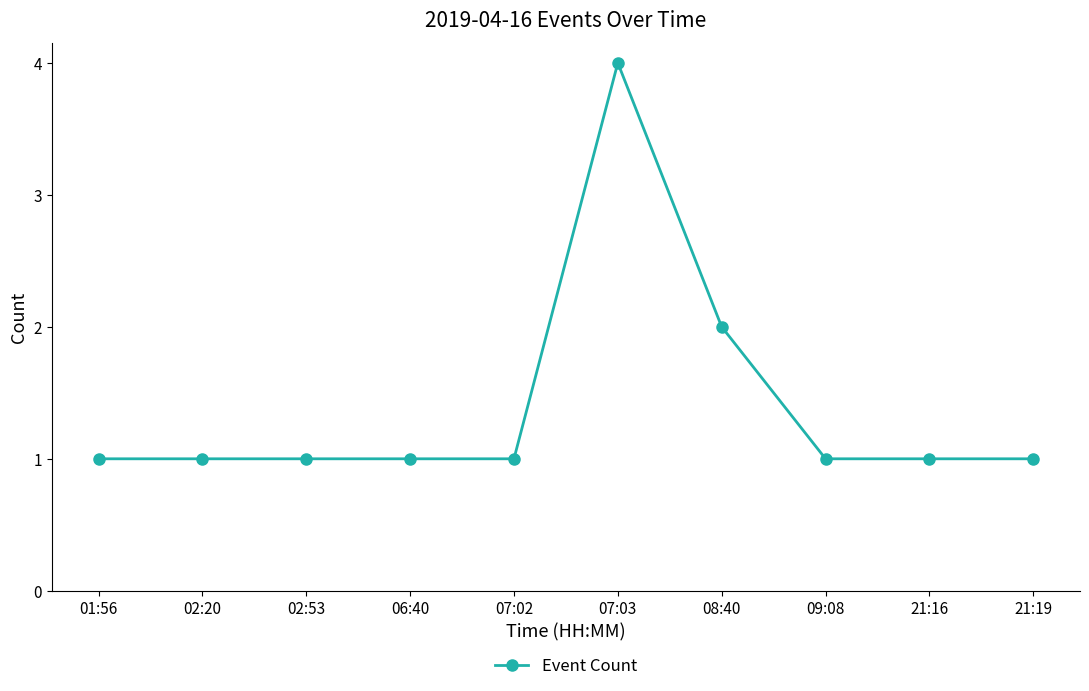

Reading right to left, what are all the values shown in this chart?

1	1	1	2	4	1	1	1	1	1